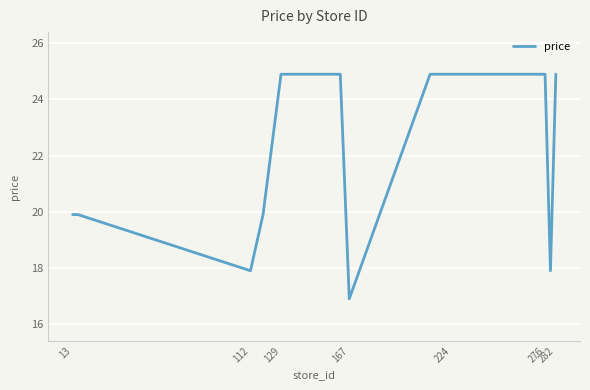

What is the minimum value shown in the chart?

16.9